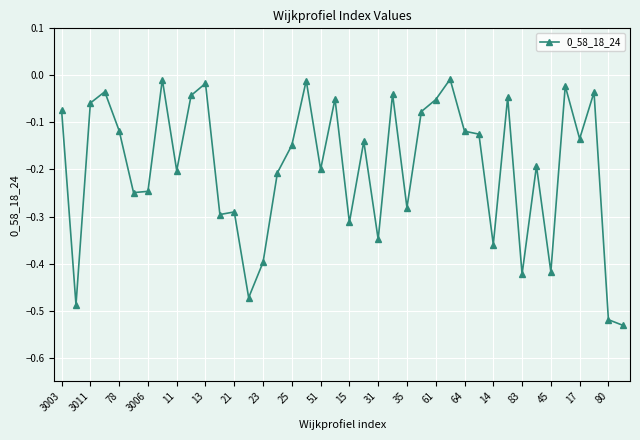

What is the difference between the maximum and minimum values?

0.5